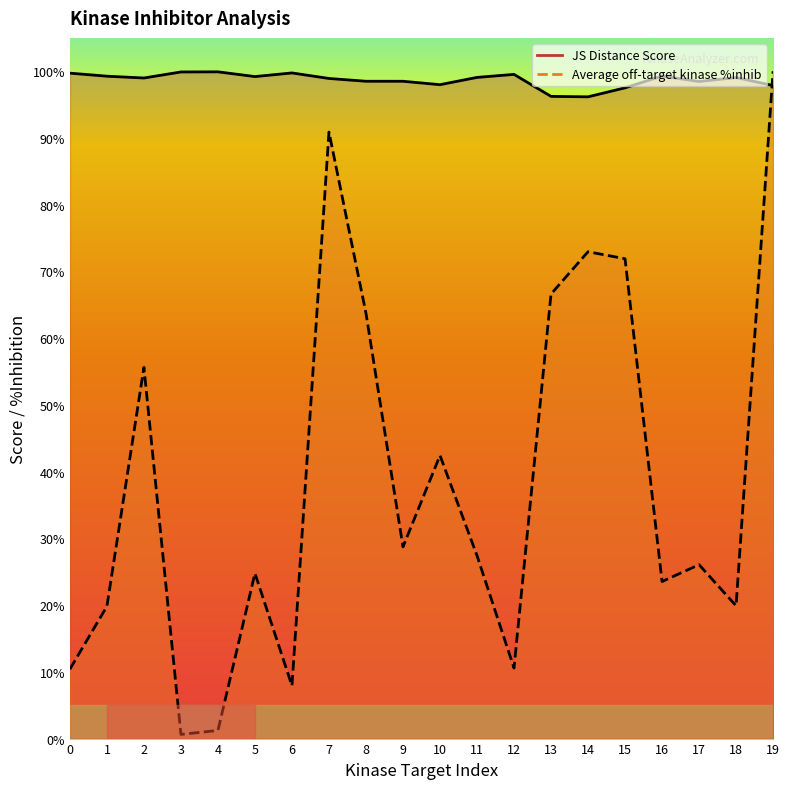

Is the value of JS Distance Score at 17 greater than the value of Average off-target kinase %inhib at 12?

Yes